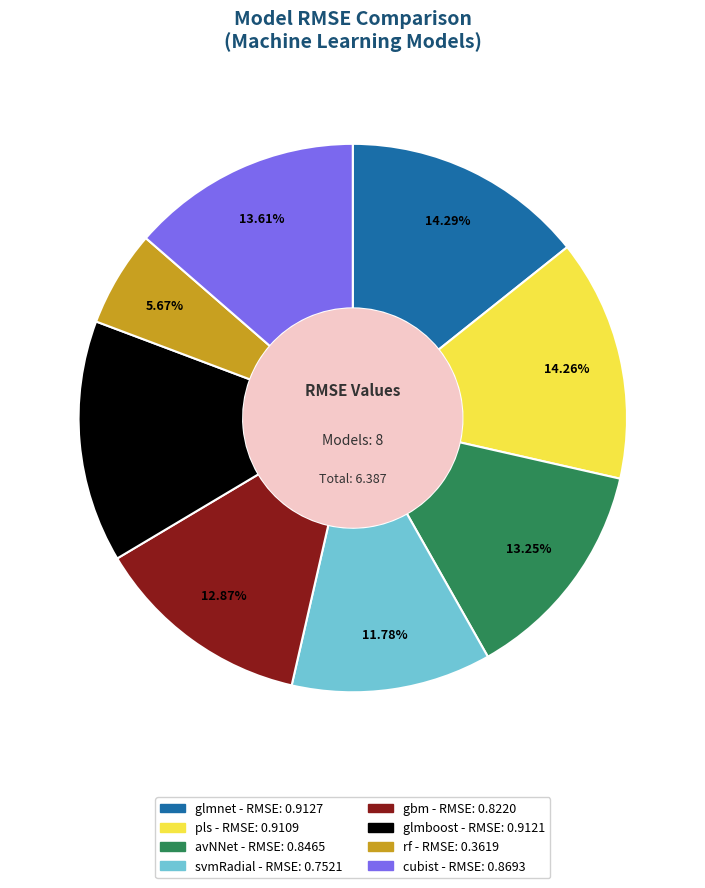

Is glmboost the majority of the pie?

No